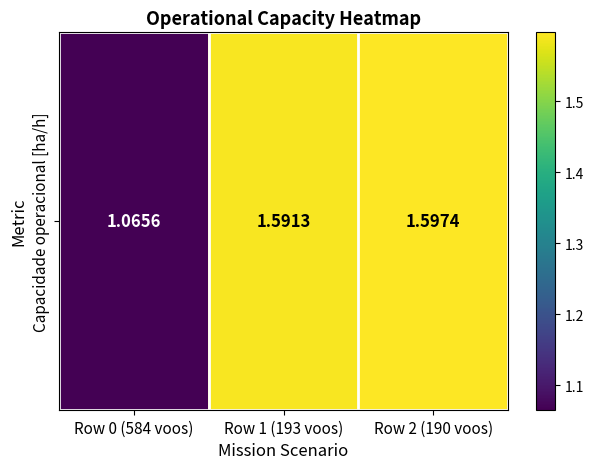

What is the greatest value displayed?

1.6